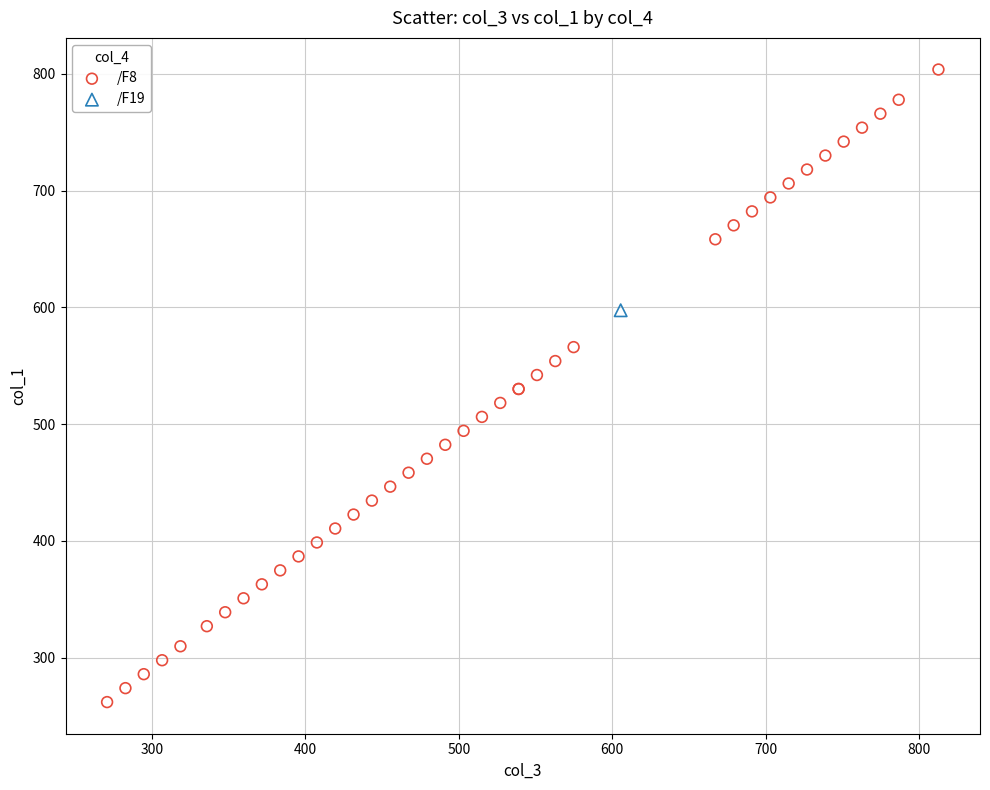

What are all the series names shown in the legend?

/F8, /F19